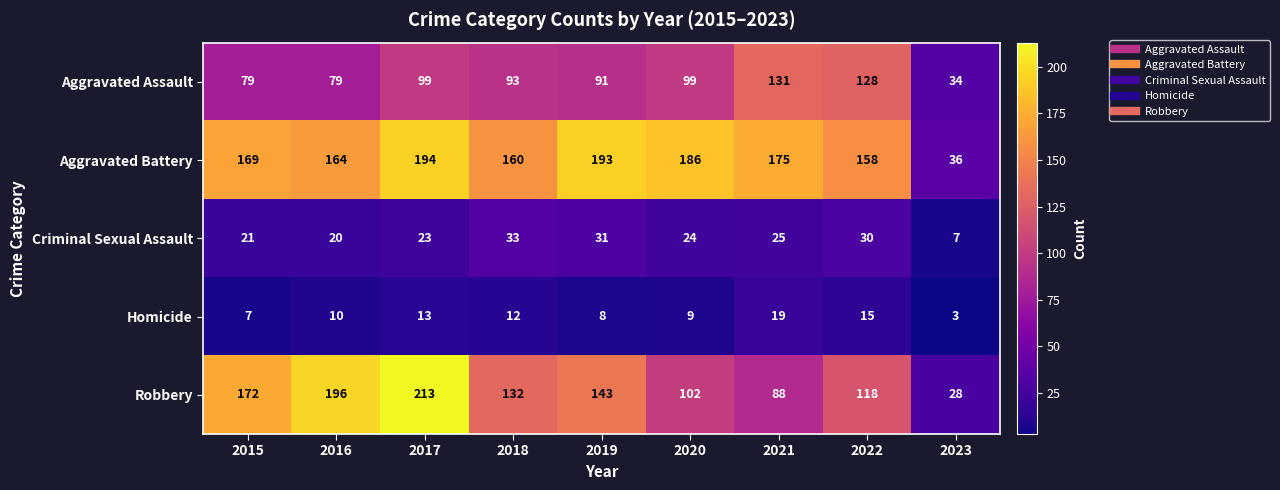

The value of Homicide at 2018 is 12. True or false?

True